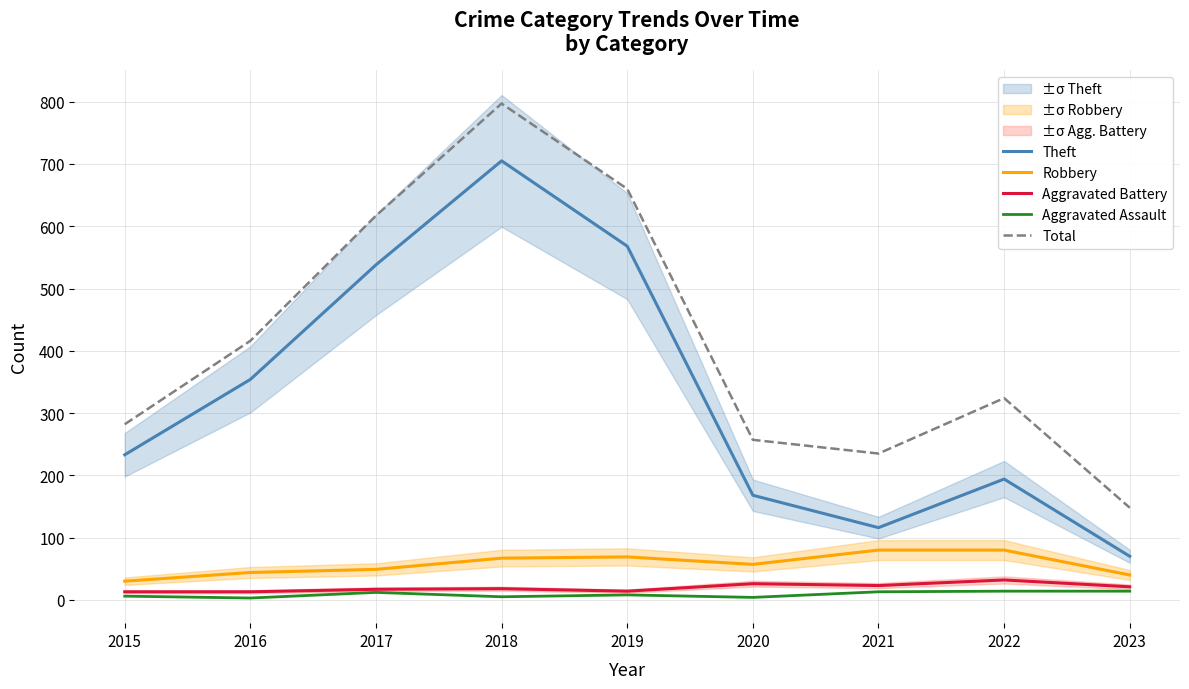

List the labels in order of Aggravated Assault value, largest first.

2022, 2023, 2021, 2017, 2019, 2015, 2018, 2020, 2016